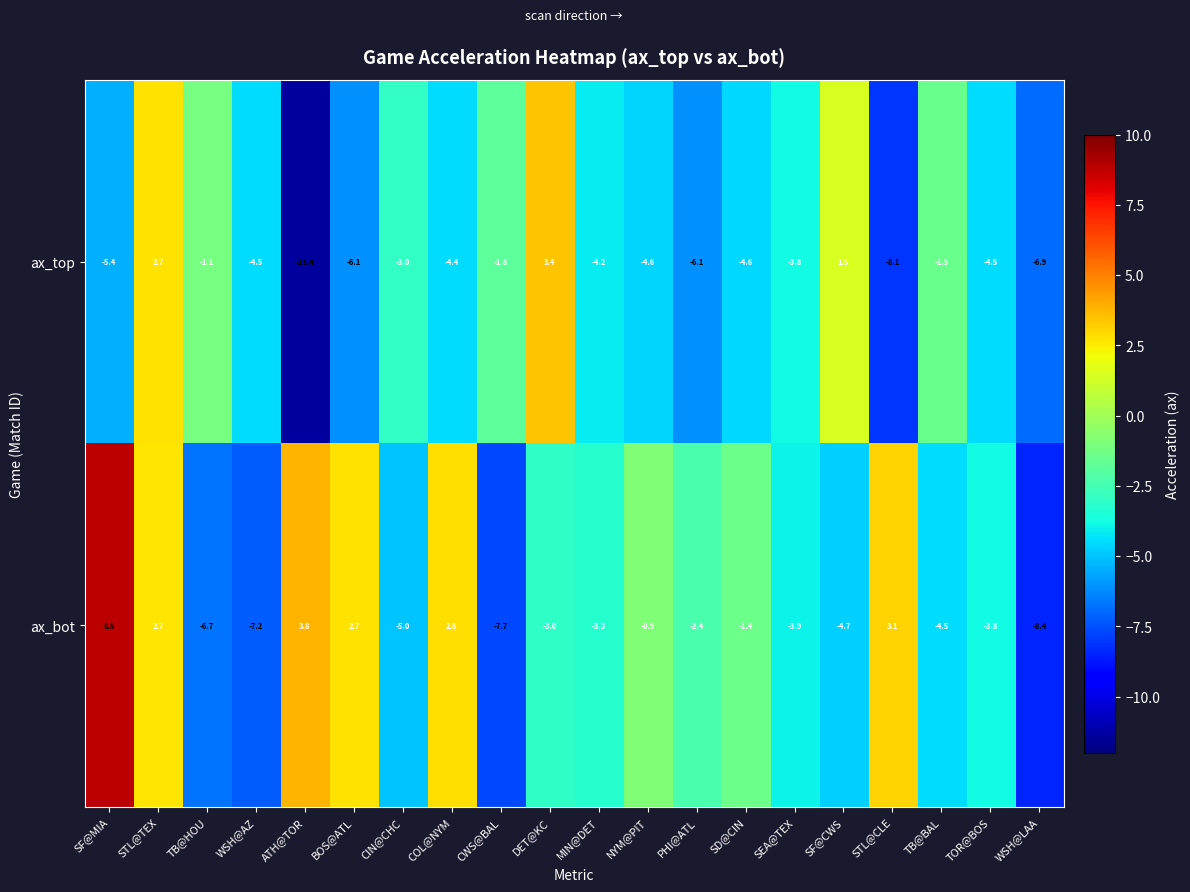

Between WSH@AZ and ATH@TOR, which series saw the biggest shift?

ax_bot